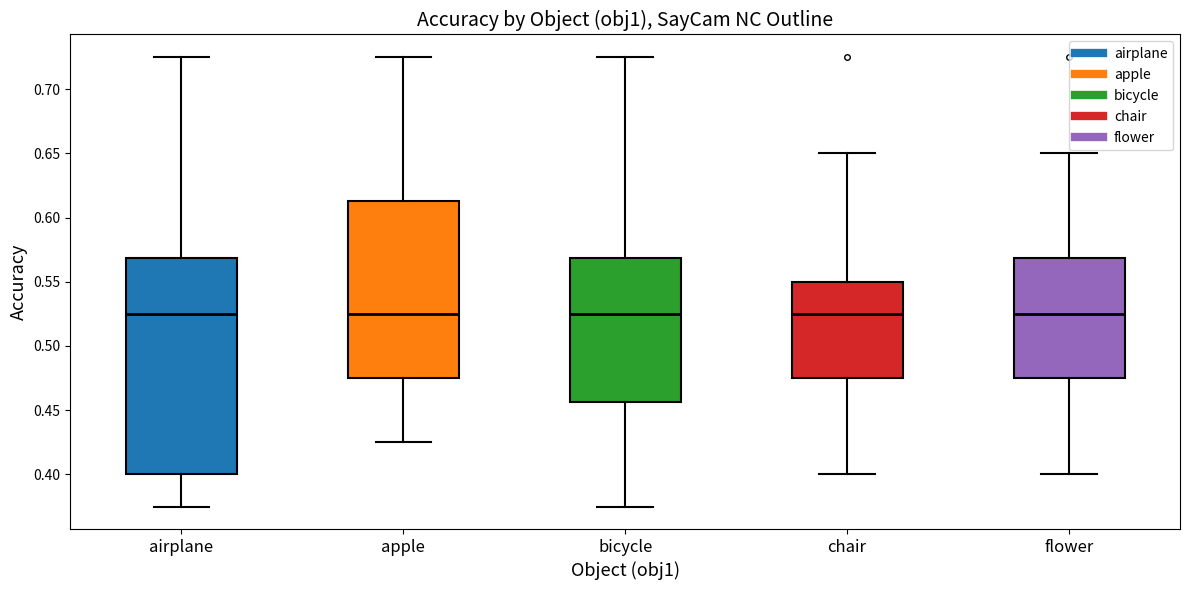

Reading left to right, transcribe this box plot: for each box, give where its median line is, the range the box spans, and where its two whiskers end, as read against the y-axis. The values are not printed on the chart, so give them approximately, as read against the axis.

airplane: median 0.525, box 0.400 to 0.570, whiskers 0.375 to 0.725
apple: median 0.525, box 0.475 to 0.615, whiskers 0.425 to 0.725
bicycle: median 0.525, box 0.455 to 0.570, whiskers 0.375 to 0.725
chair: median 0.525, box 0.475 to 0.550, whiskers 0.400 to 0.650
flower: median 0.525, box 0.475 to 0.570, whiskers 0.400 to 0.650